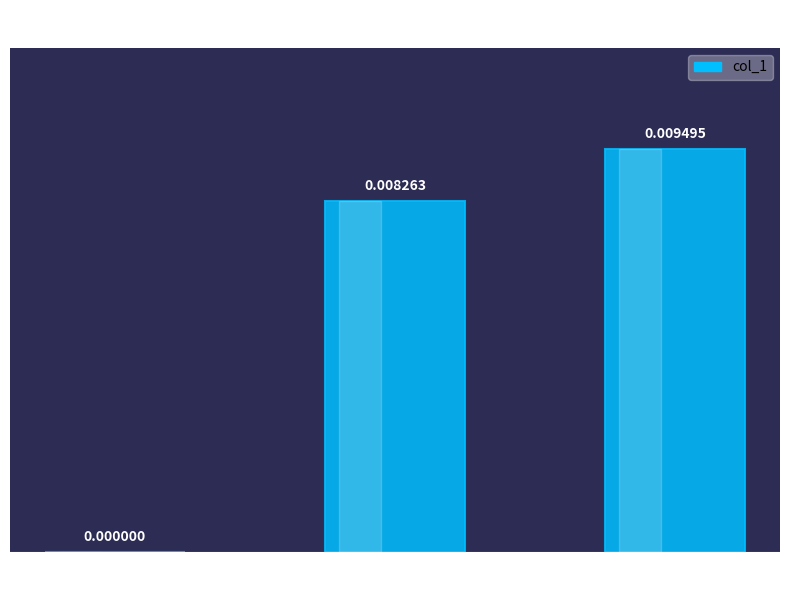

Which has a higher value, Inference Time or Training Time?

Inference Time